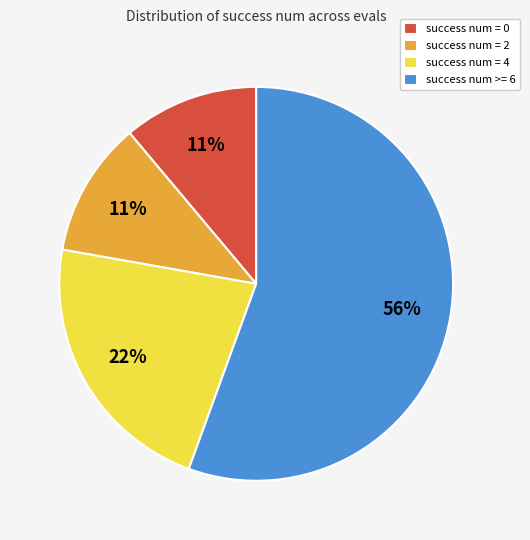

Between success num = 2 and success num = 4, which is larger?

success num = 4